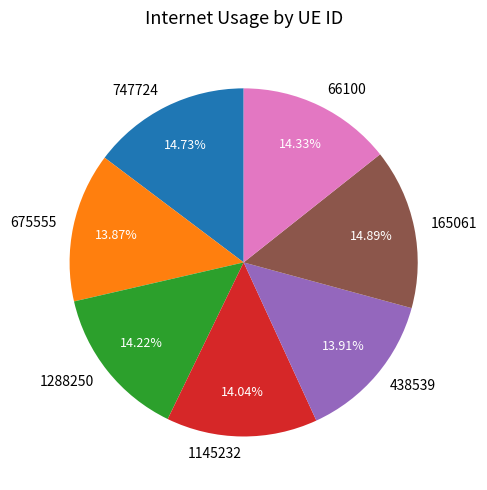

To the nearest percent, what is the average slice percentage?

14%